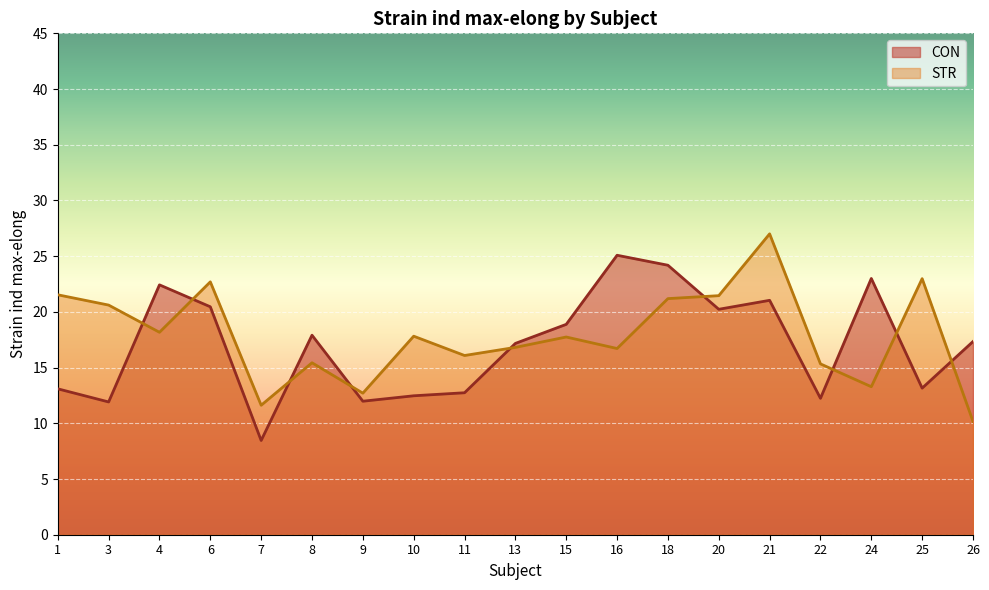

What is the difference between the STR values at 4 and 7?

6.5